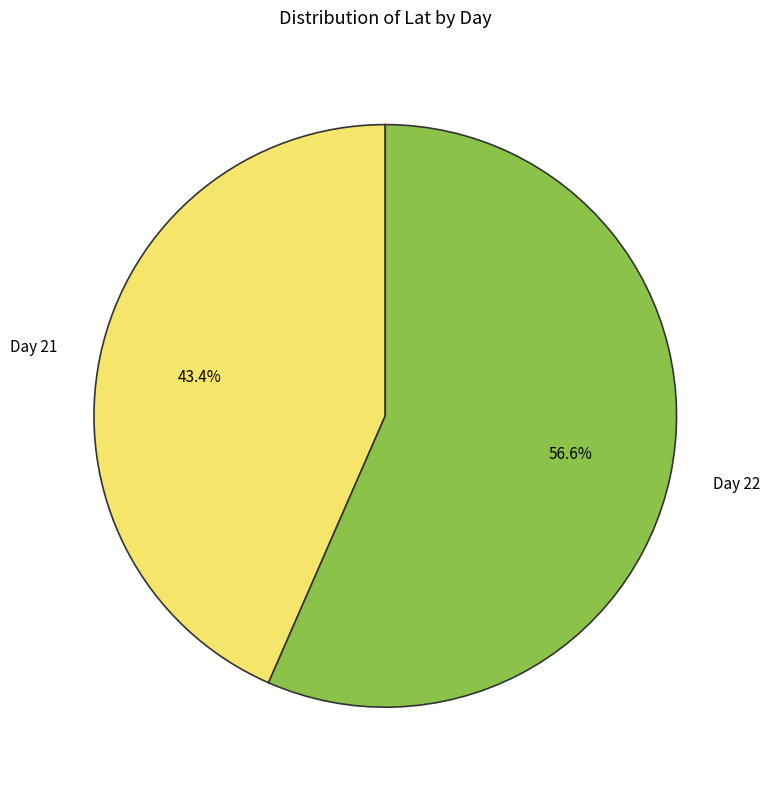

How many slices are in this pie chart?

2